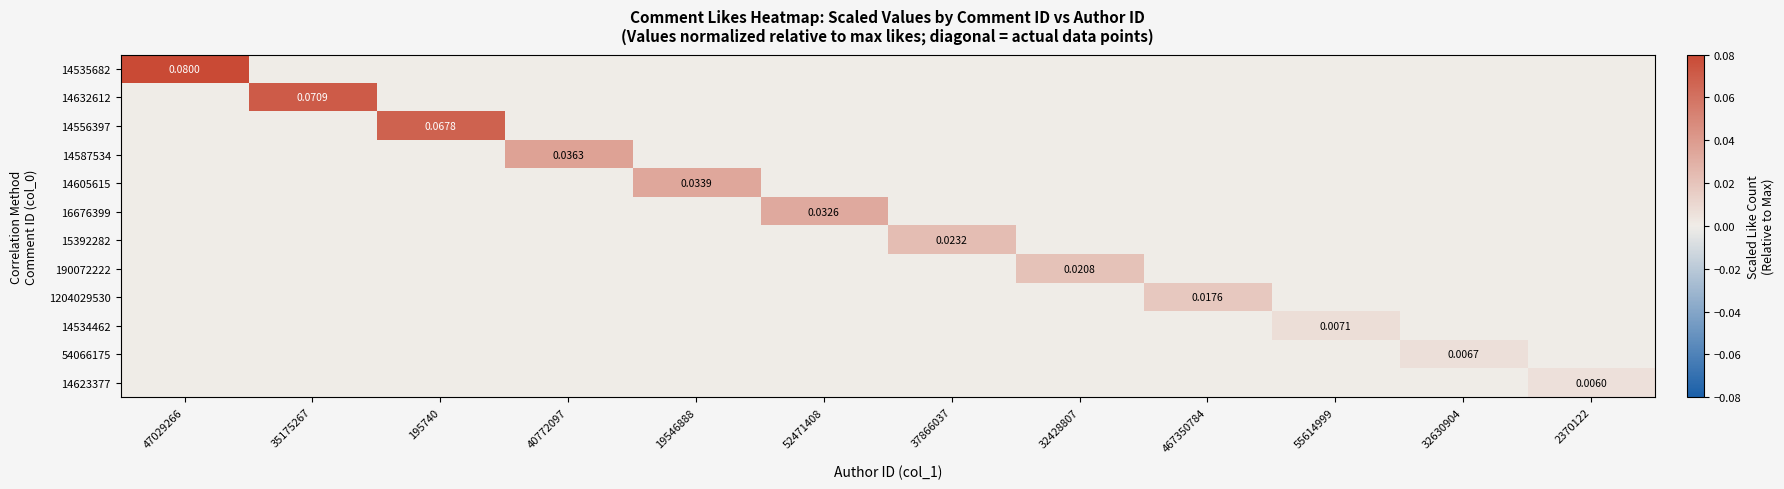

Is it true that 14556397 equals 0.0 at 467350784?

True